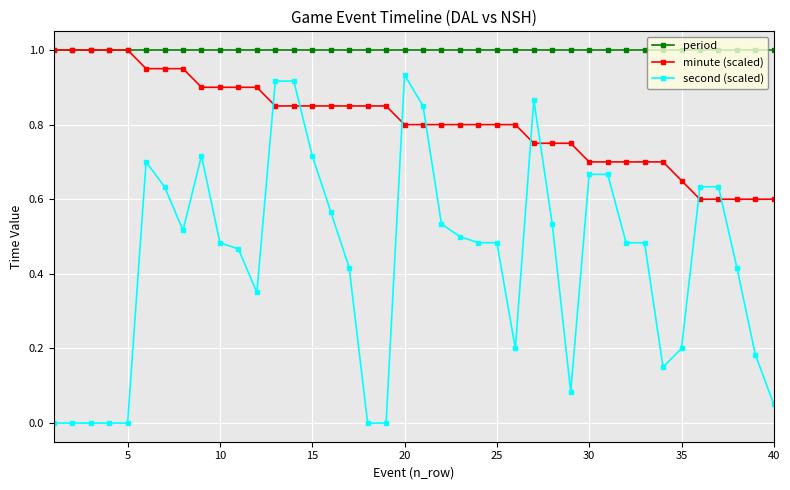

What is the maximum value shown in the chart?

1.0